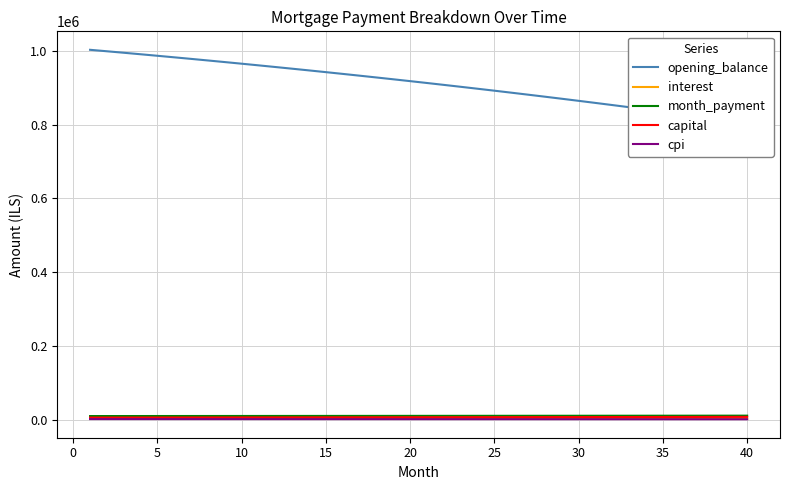

Reading right to left, extract all data points from this chart.

opening_balance: 804353.7	810661.4	816898.3	823064.8	829161.5	835189.0	841147.8	847038.3	852861.2	858617.0	864306.1	869929.0	875486.4	880978.6	886406.3	891769.8	897069.8	902306.6	907480.7	912592.8	917643.1	922632.3	927560.8	932429.0	937237.4	941986.6	946676.9	951308.8	955882.7	960399.2	964858.7	969261.6	973608.3	977899.3	982135.1	986316.0	990442.6	994515.1	998534.1	1002500.0
interest: 3351.5	3377.8	3403.7	3429.4	3454.8	3480.0	3504.8	3529.3	3553.6	3577.6	3601.3	3624.7	3647.9	3670.7	3693.4	3715.7	3737.8	3759.6	3781.2	3802.5	3823.5	3844.3	3864.8	3885.1	3905.2	3924.9	3944.5	3963.8	3982.8	4001.7	4020.2	4038.6	4056.7	4074.6	4092.2	4109.7	4126.8	4143.8	4160.6	4177.1
month_payment: 11720.6	11691.4	11662.2	11633.1	11604.1	11575.2	11546.3	11517.5	11488.8	11460.1	11431.6	11403.1	11374.6	11346.3	11318.0	11289.7	11261.6	11233.5	11205.5	11177.5	11149.7	11121.9	11094.1	11066.5	11038.9	11011.3	10983.9	10956.5	10929.2	10901.9	10874.7	10847.6	10820.5	10793.6	10766.6	10739.8	10713.0	10686.3	10659.7	10633.1
capital: 8369.1	8313.6	8258.5	8203.7	8149.3	8095.2	8041.5	7988.2	7935.2	7882.6	7830.3	7778.4	7726.8	7675.5	7624.6	7574.0	7523.8	7473.9	7424.3	7375.1	7326.2	7277.6	7229.3	7181.3	7133.7	7086.4	7039.4	6992.7	6946.3	6900.2	6854.5	6809.0	6763.8	6719.0	6674.4	6630.1	6586.2	6542.5	6499.1	6456.0
cpi: 1990.0	2005.9	2021.6	2037.2	2052.5	2067.7	2082.8	2097.6	2112.3	2126.8	2141.2	2155.4	2169.4	2183.3	2197.0	2210.5	2223.9	2237.1	2250.1	2263.0	2275.8	2288.4	2300.8	2313.1	2325.3	2337.3	2349.1	2360.8	2372.3	2383.7	2395.0	2406.1	2417.1	2428.0	2438.7	2449.2	2459.6	2469.9	2480.1	2490.1